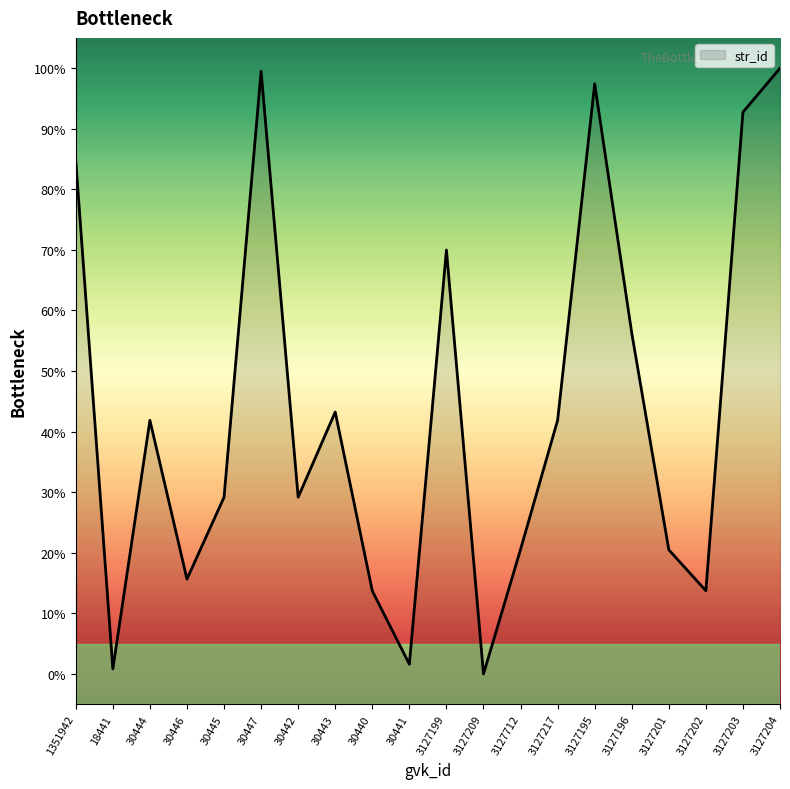

The chart shows a value of 1.6 at 30441. True or false?

True